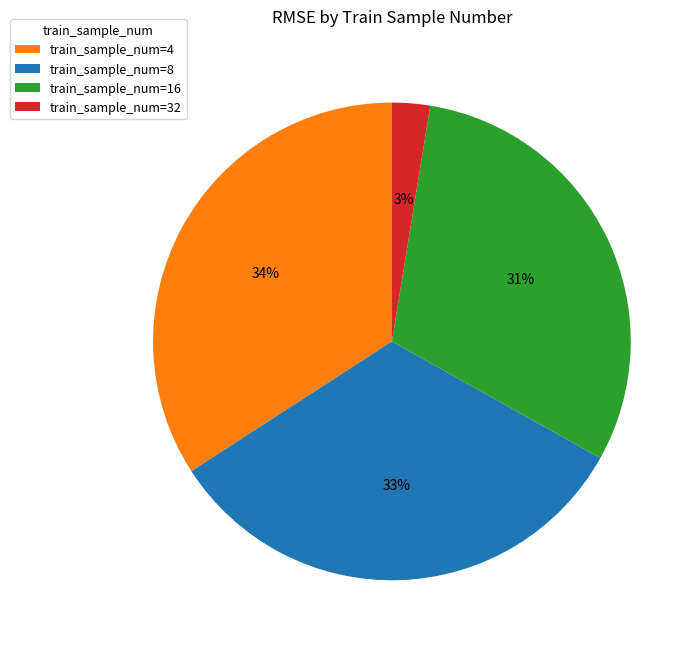

Do train_sample_num=8 and train_sample_num=16 together represent more than half of the pie?

Yes